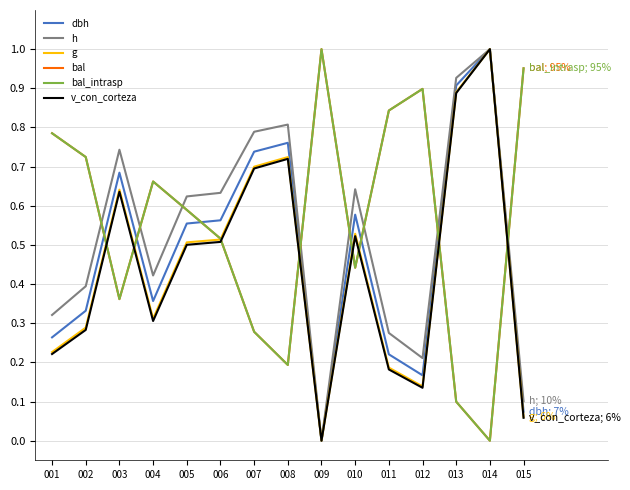

Reading left to right, transcribe all the data shown in this chart.

dbh: 0.3	0.3	0.7	0.4	0.6	0.6	0.7	0.8	0.0	0.6	0.2	0.2	0.9	1.0	0.1
h: 0.3	0.4	0.7	0.4	0.6	0.6	0.8	0.8	0.0	0.6	0.3	0.2	0.9	1.0	0.1
g: 0.2	0.3	0.6	0.3	0.5	0.5	0.7	0.7	0.0	0.5	0.2	0.1	0.9	1.0	0.1
bal: 0.8	0.7	0.4	0.7	0.6	0.5	0.3	0.2	1.0	0.4	0.8	0.9	0.1	0.0	1.0
bal_intrasp: 0.8	0.7	0.4	0.7	0.6	0.5	0.3	0.2	1.0	0.4	0.8	0.9	0.1	0.0	1.0
v_con_corteza: 0.2	0.3	0.6	0.3	0.5	0.5	0.7	0.7	0.0	0.5	0.2	0.1	0.9	1.0	0.1